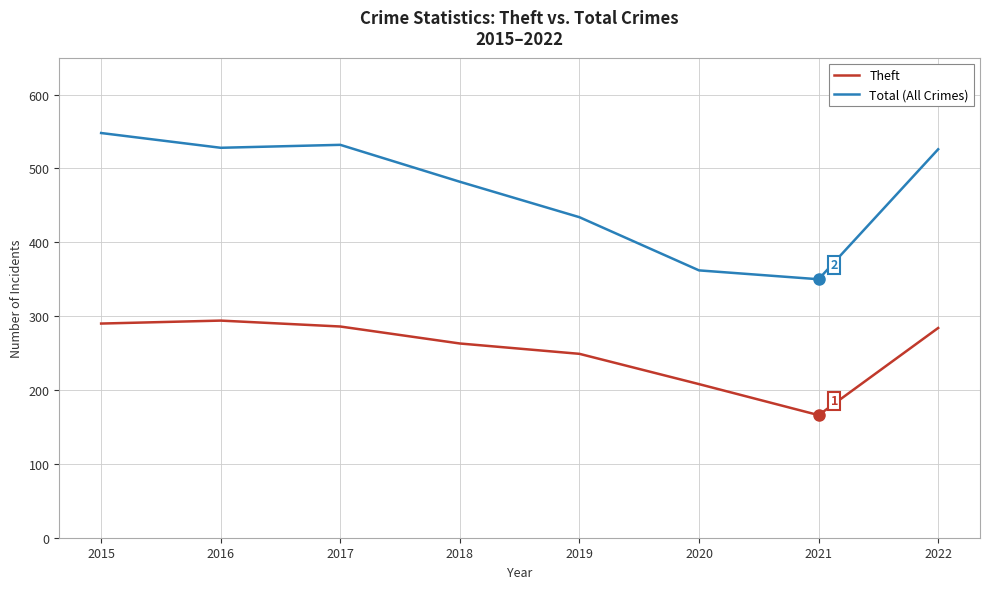

Rank the series at 2019 from lowest to highest value.

Theft, Total (All Crimes)